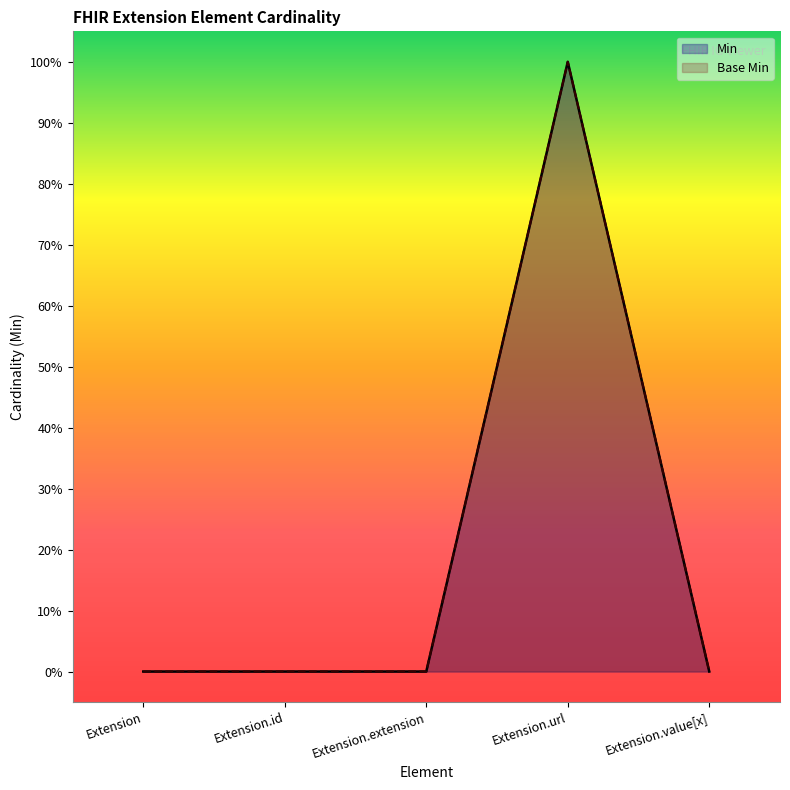

True or false: Min and Base Min intersect in this chart.

False